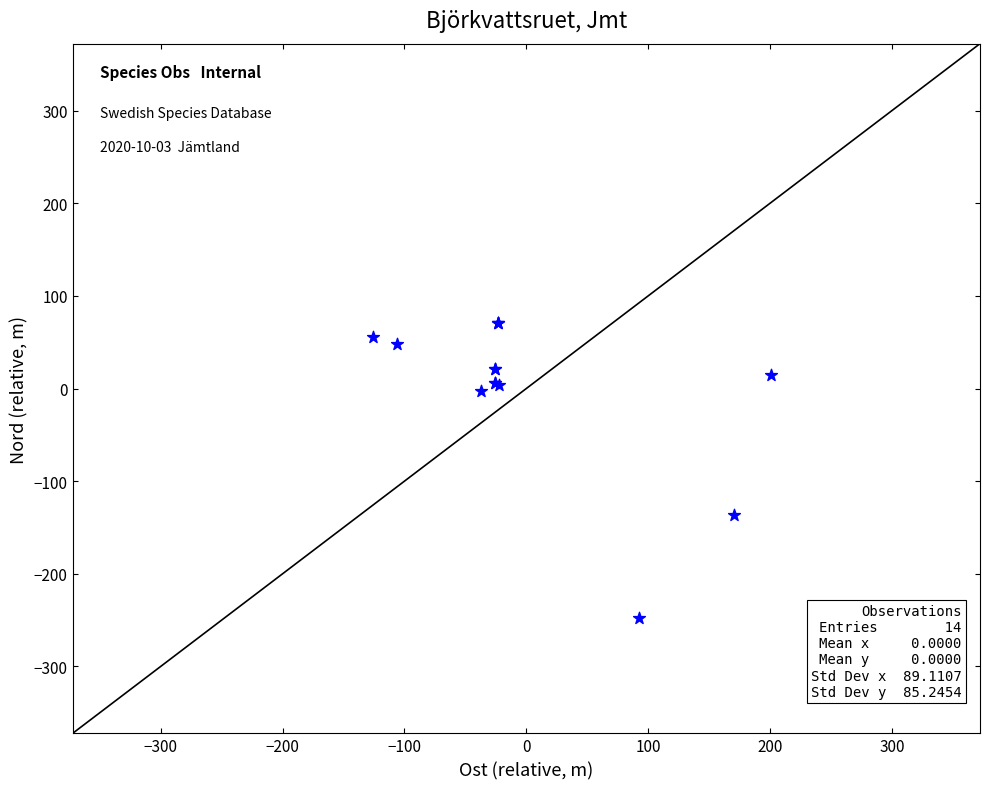

What Y value in the scatter plot is closest to -88?

-136.2